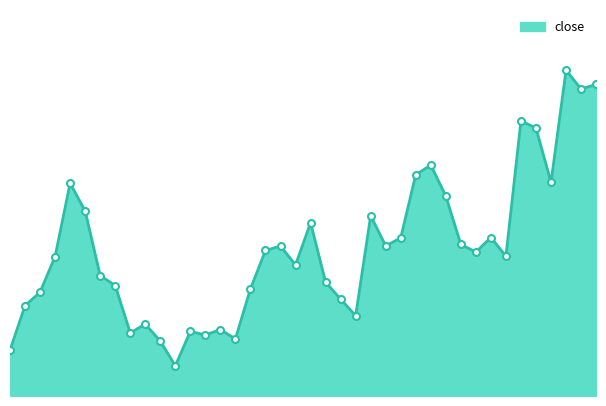

Does the chart have visible grid lines?

No